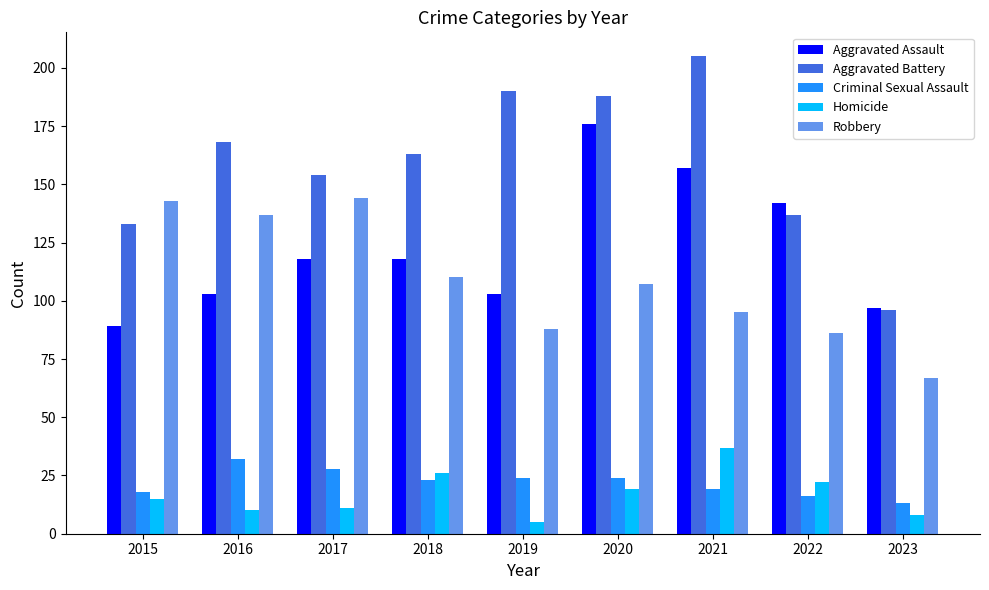

What is the sum of all Criminal Sexual Assault values?

197